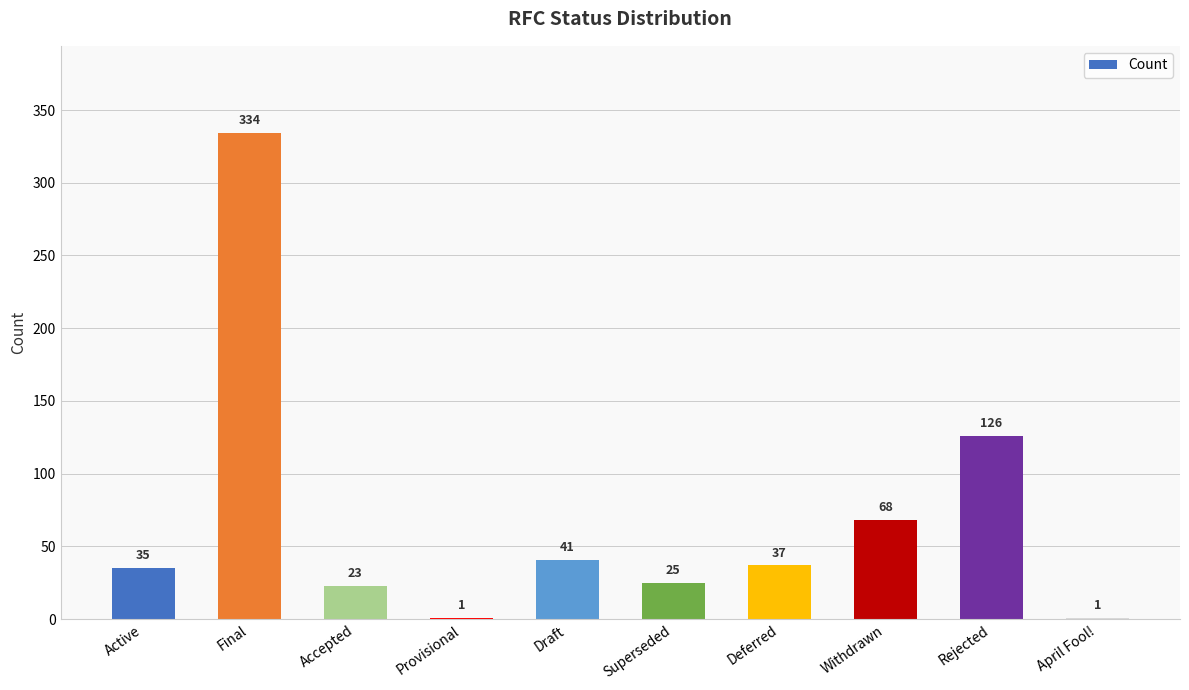

Which category has the highest value across all series?

Final